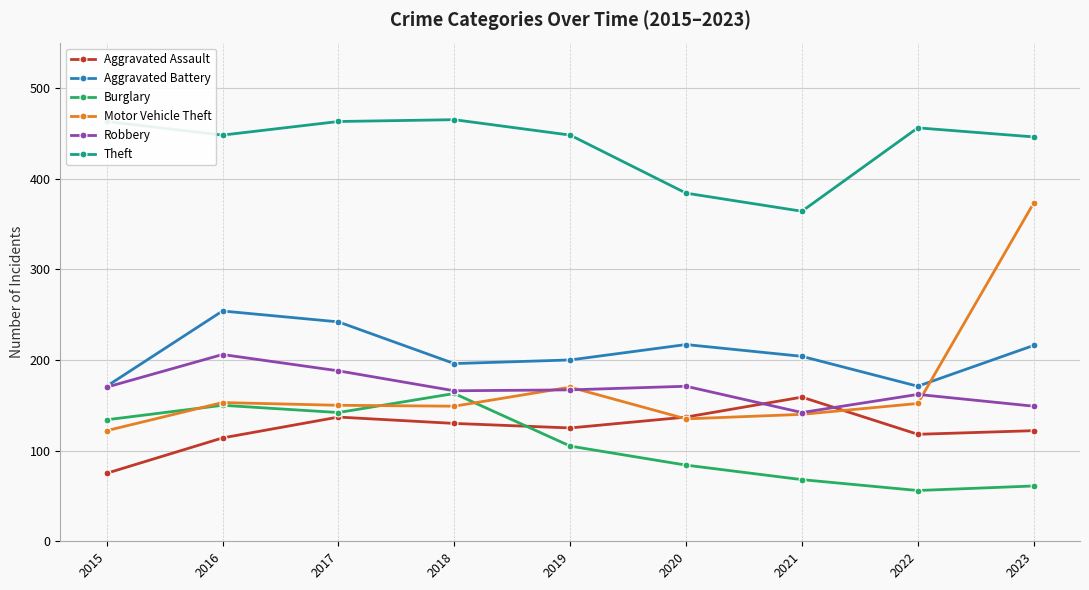

Rank the series at 2023 from lowest to highest value.

Burglary, Aggravated Assault, Robbery, Aggravated Battery, Motor Vehicle Theft, Theft